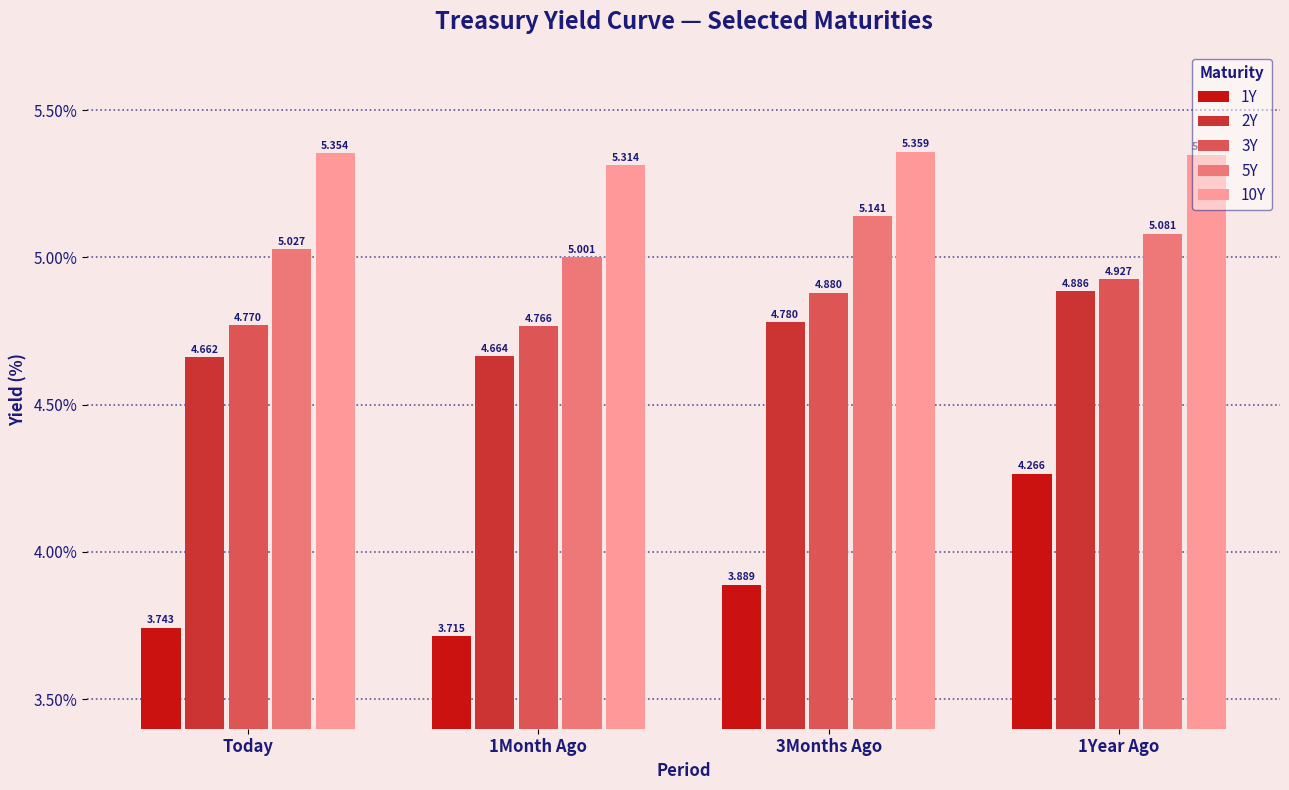

What is the sum of the 3Y values at Today and 1Month Ago?

9.5